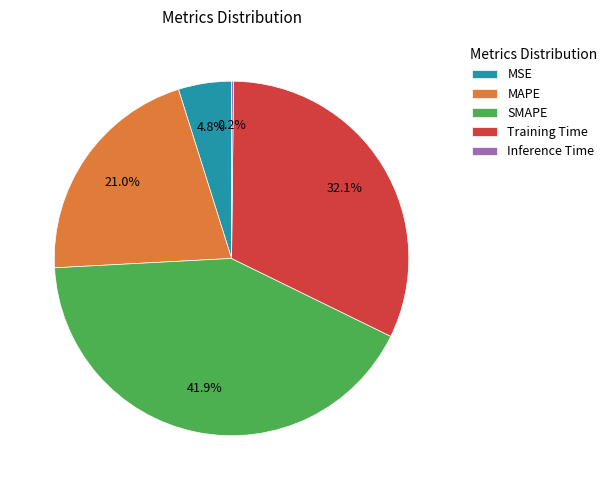

Is it true that SMAPE is 42% of the pie?

True